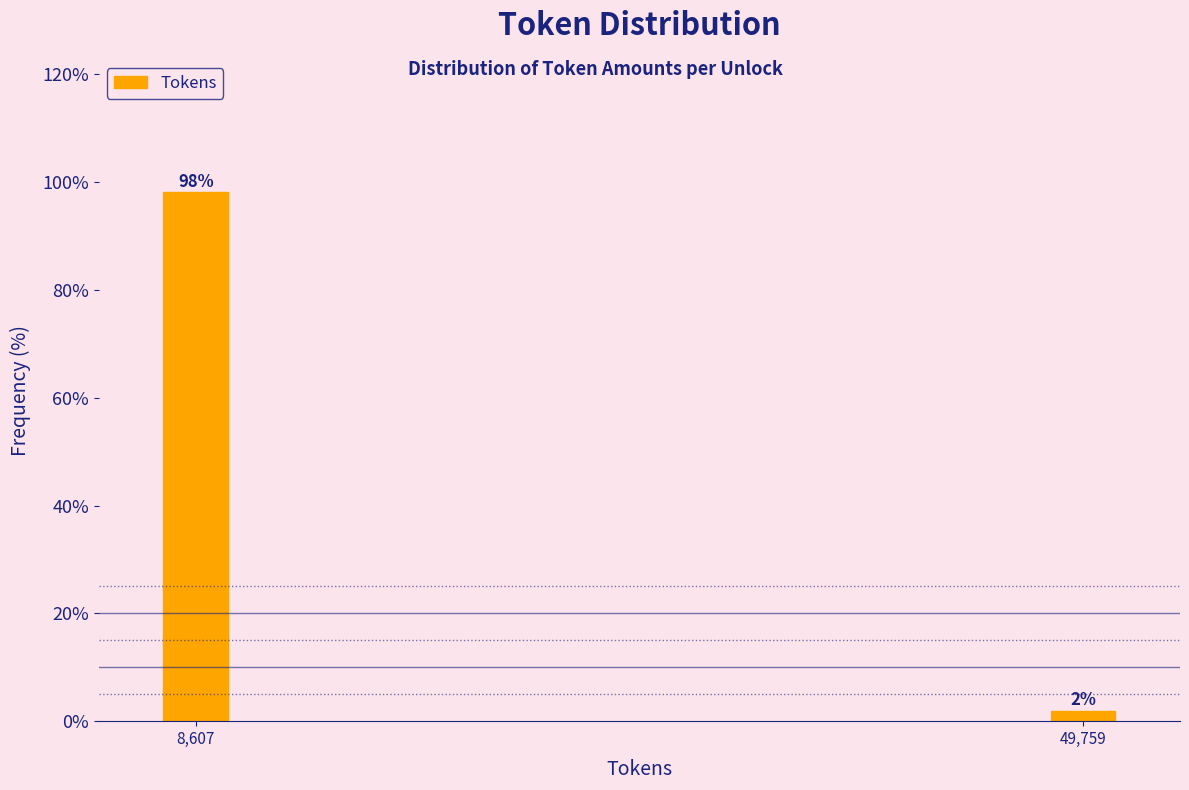

List the labels in order of value, smallest first.

49,759, 8,607